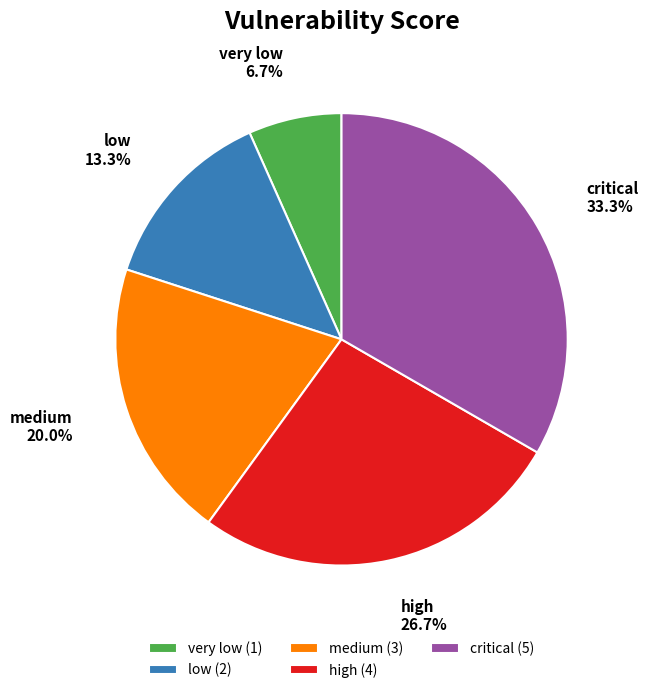

To the nearest percent, what portion does medium represent?

20%